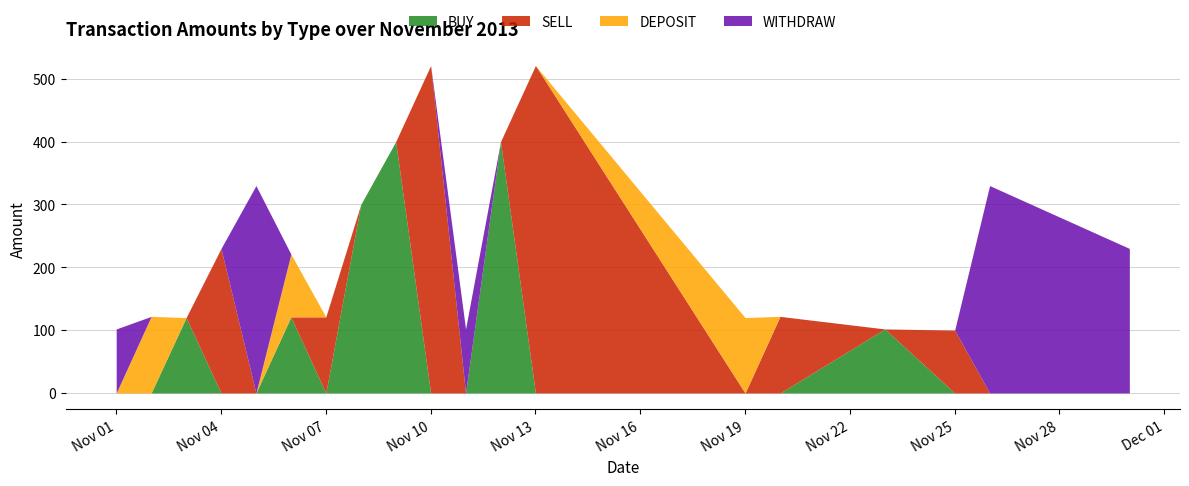

Reading left to right, transcribe all the data shown in this chart.

BUY: 0.0	0.0	120.0	0.0	0.0	121.1	0.0	300.0	400.0	0.0	0.0	400.0	0.0	0.0	0.0	101.9	0.0	0.0	0.0
SELL: 0.0	0.0	0.0	230.0	0.0	0.0	121.1	0.0	0.0	521.1	0.0	0.0	521.1	0.0	121.9	0.0	100.0	0.0	0.0
DEPOSIT: 0.0	121.9	0.0	0.0	0.0	100.0	0.0	0.0	0.0	0.0	0.0	0.0	0.0	120.0	0.0	0.0	0.0	0.0	0.0
WITHDRAW: 101.9	0.0	0.0	0.0	330.0	0.0	0.0	0.0	0.0	0.0	101.9	0.0	0.0	0.0	0.0	0.0	0.0	330.0	230.0